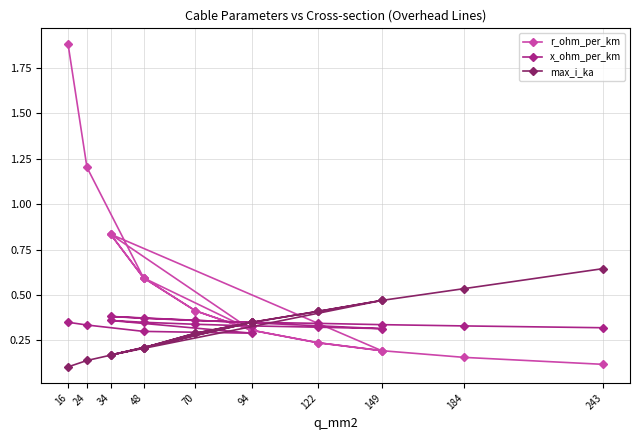

Reading right to left, extract all data points from this chart.

r_ohm_per_km: 0.1	0.2	0.2	0.2	0.3	0.4	0.6	0.8	0.2	0.2	0.3	0.4	0.6	0.8	0.3	0.6	1.2	1.9
x_ohm_per_km: 0.3	0.3	0.3	0.3	0.3	0.4	0.4	0.4	0.3	0.3	0.3	0.3	0.3	0.4	0.3	0.3	0.3	0.3
max_i_ka: 0.6	0.5	0.5	0.4	0.3	0.3	0.2	0.2	0.5	0.4	0.3	0.3	0.2	0.2	0.3	0.2	0.1	0.1